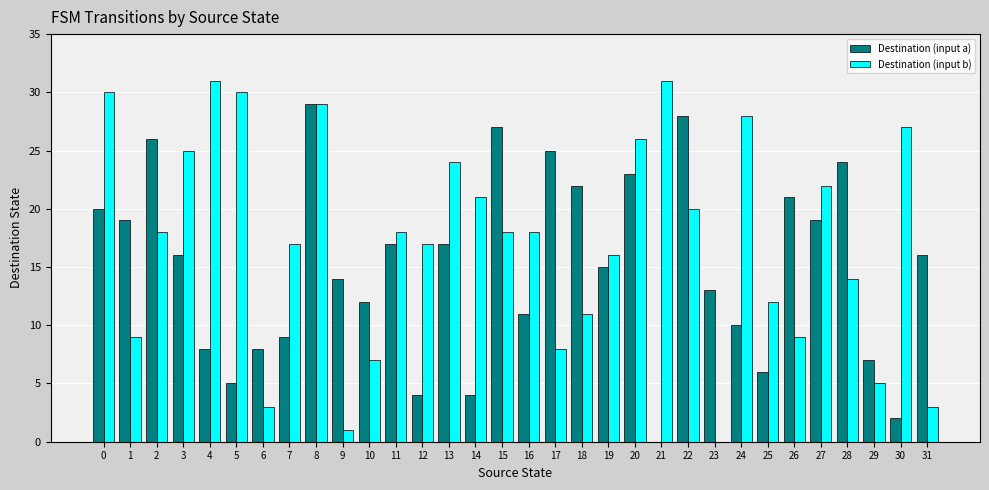

What is the maximum value shown in the chart?

31